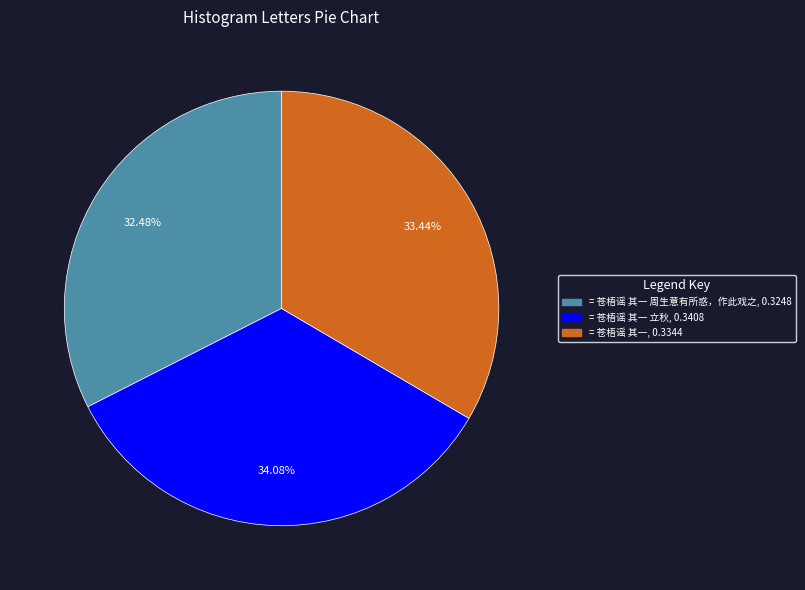

Is there a majority slice in this chart?

No